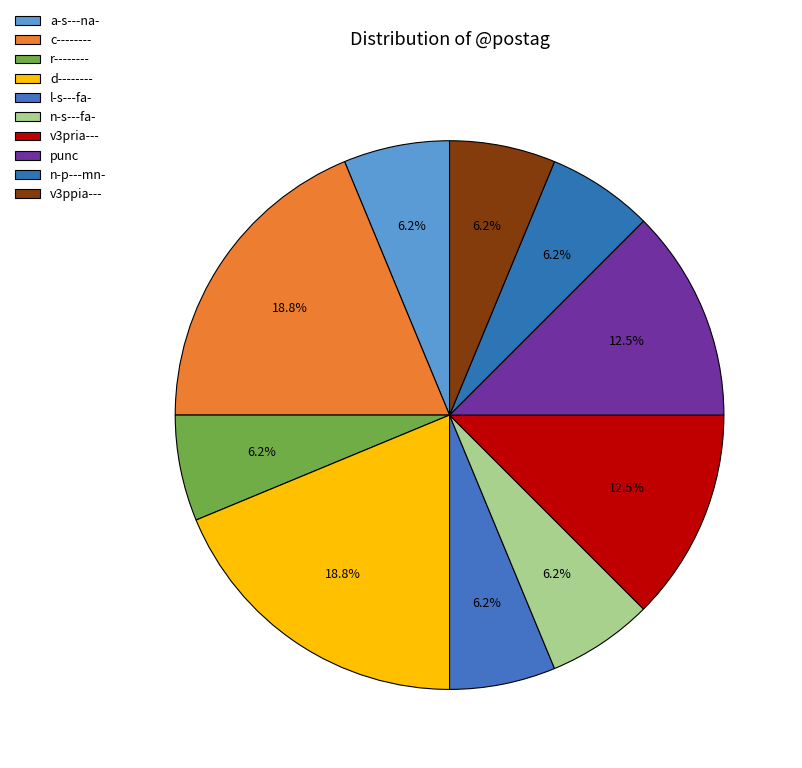

Approximately how many times larger is the value at r-------- compared to l-s---fa-?

1.0